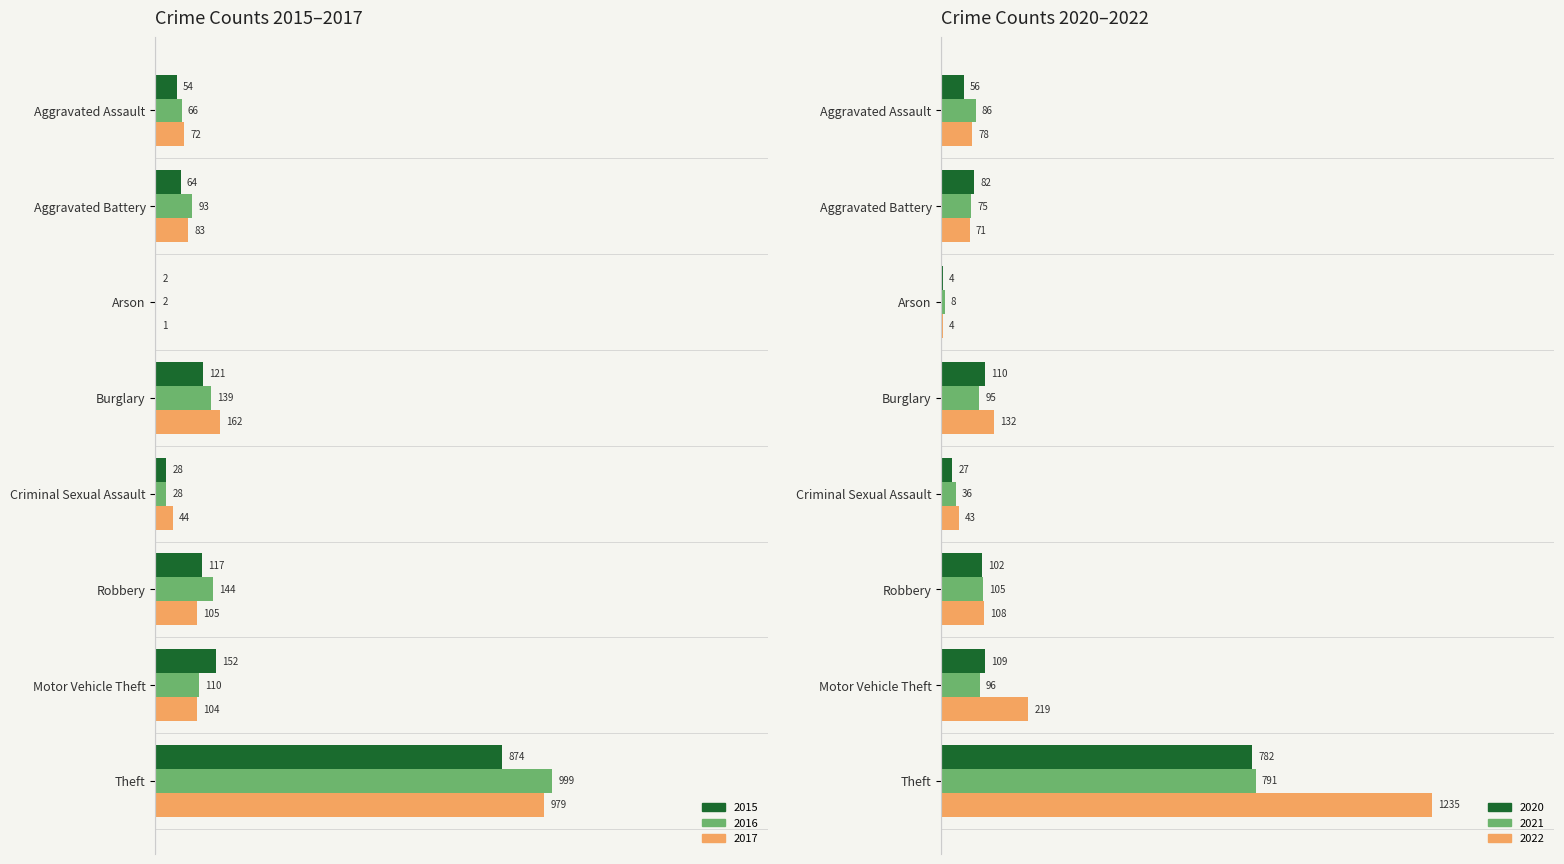

Which series has the widest spread of values?

2022